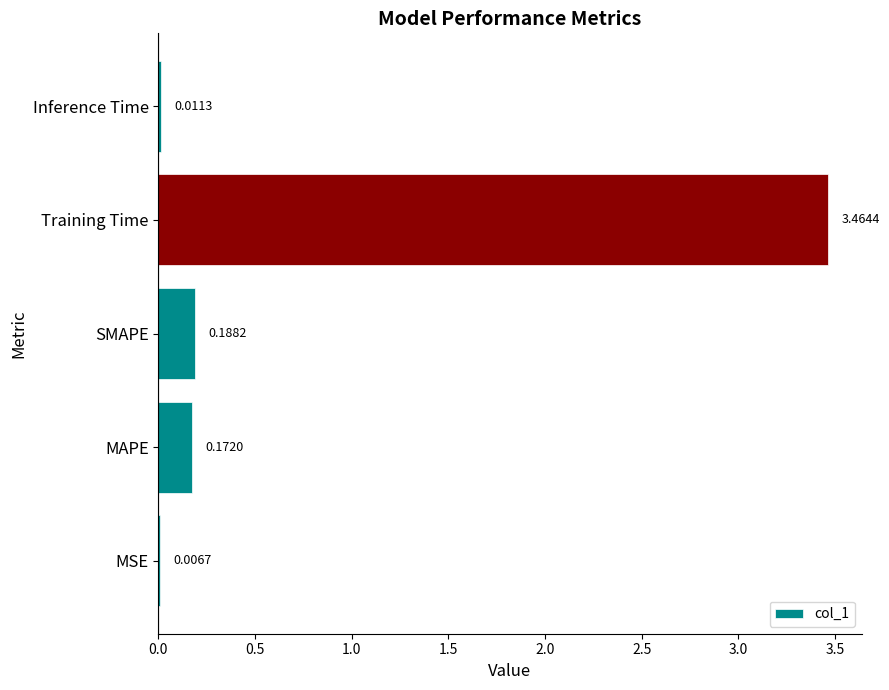

Where is the data nearest to the value 1?

SMAPE